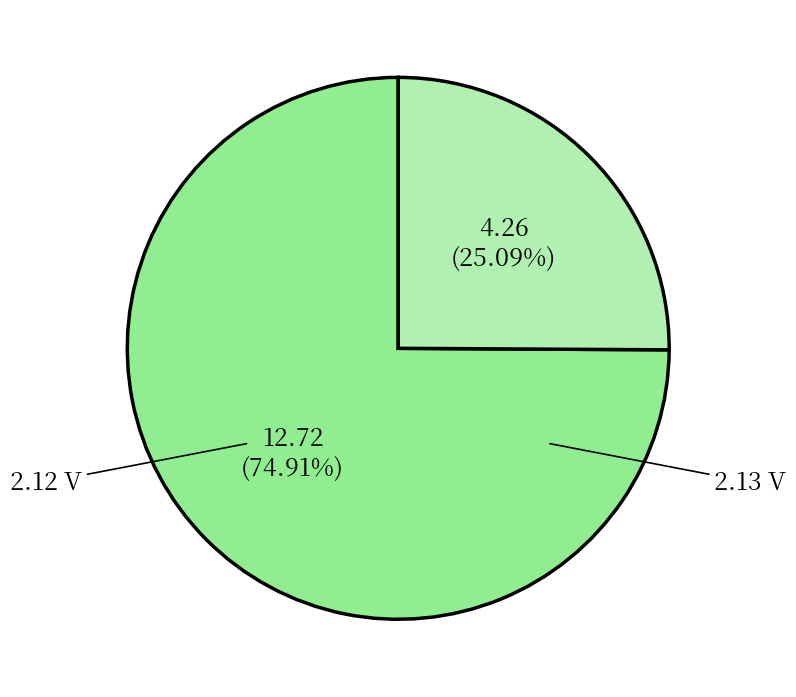

To the nearest percent, what is the average slice percentage?

50%